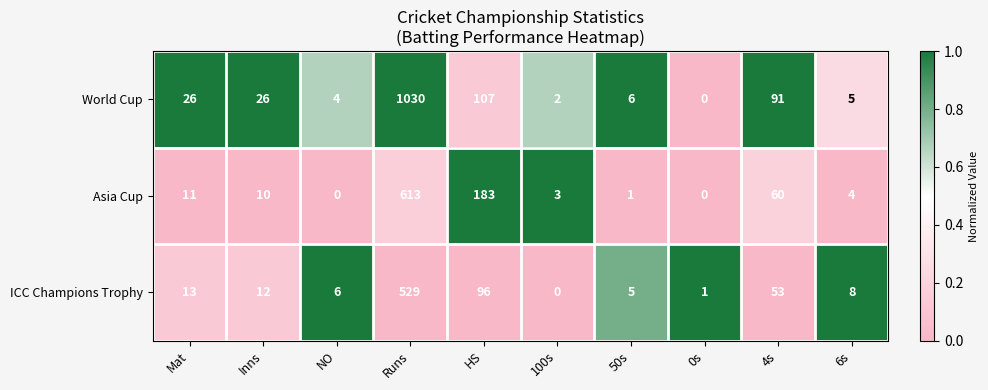

Rank the series at 4s from highest to lowest value.

World Cup, Asia Cup, ICC Champions Trophy